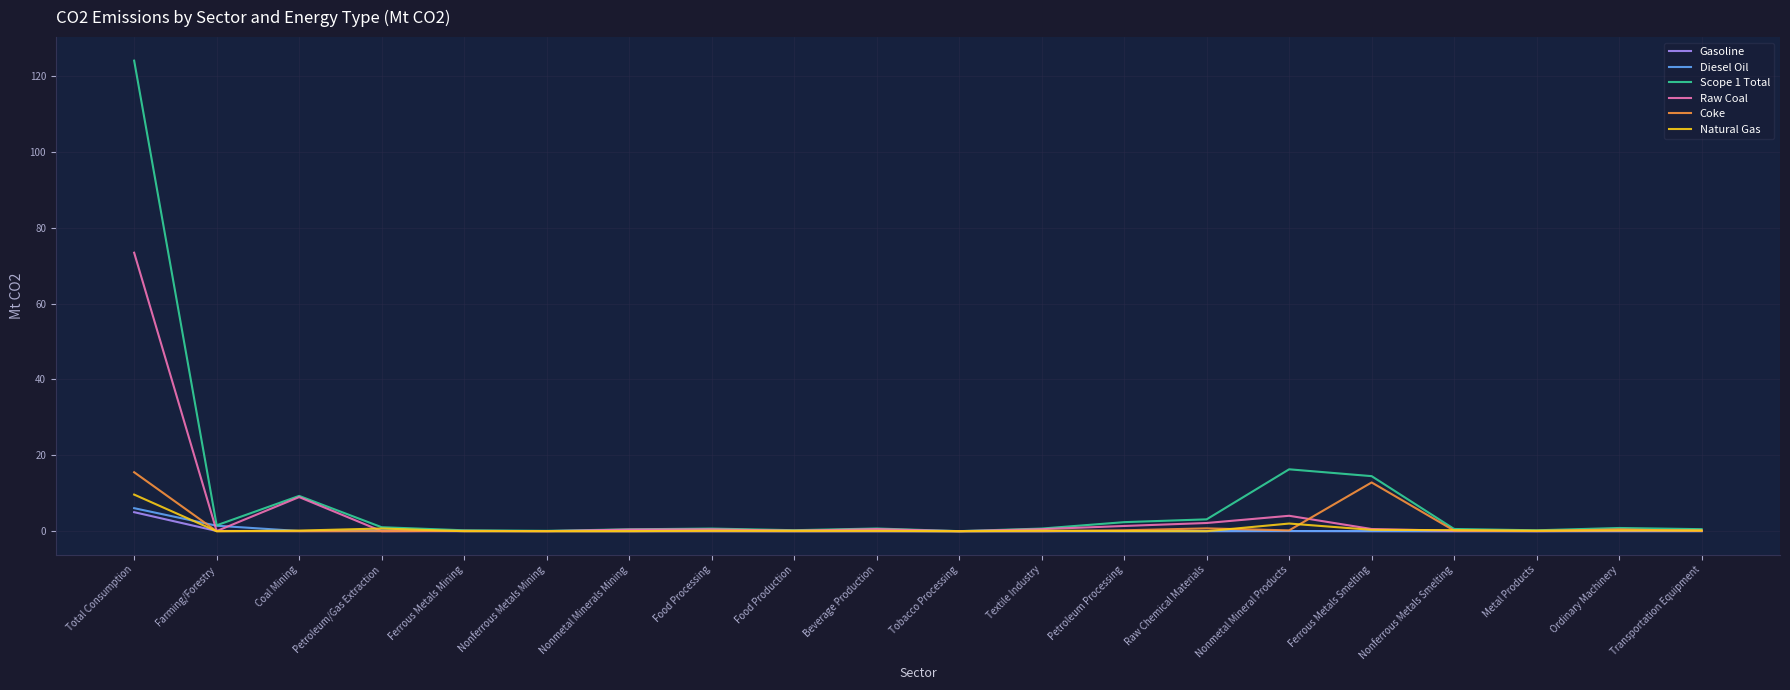

The Coke series shows 0.0 at Tobacco Processing. True or false?

True